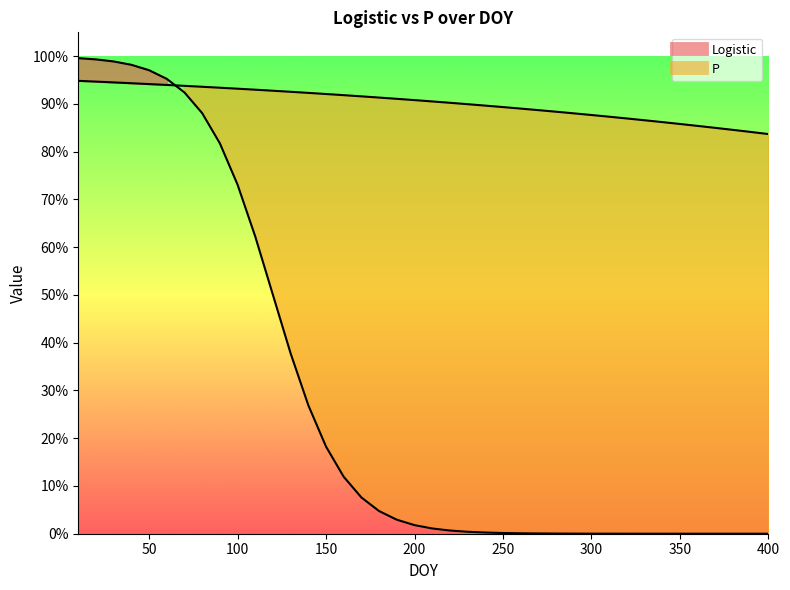

List the series in order of their peak value, lowest first.

P, Logistic